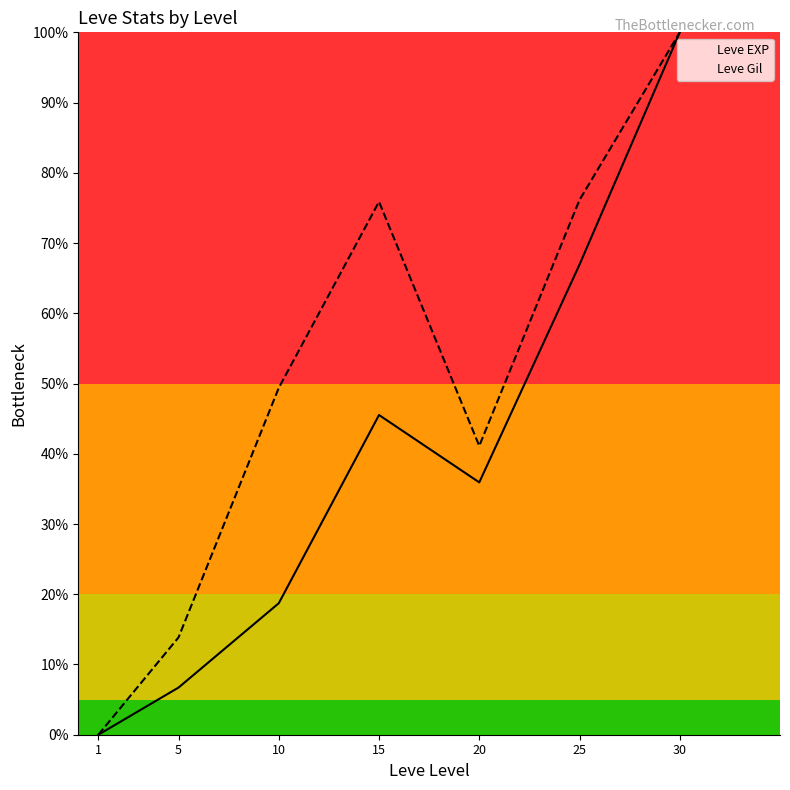

How many positive values does the Leve EXP series have?

6